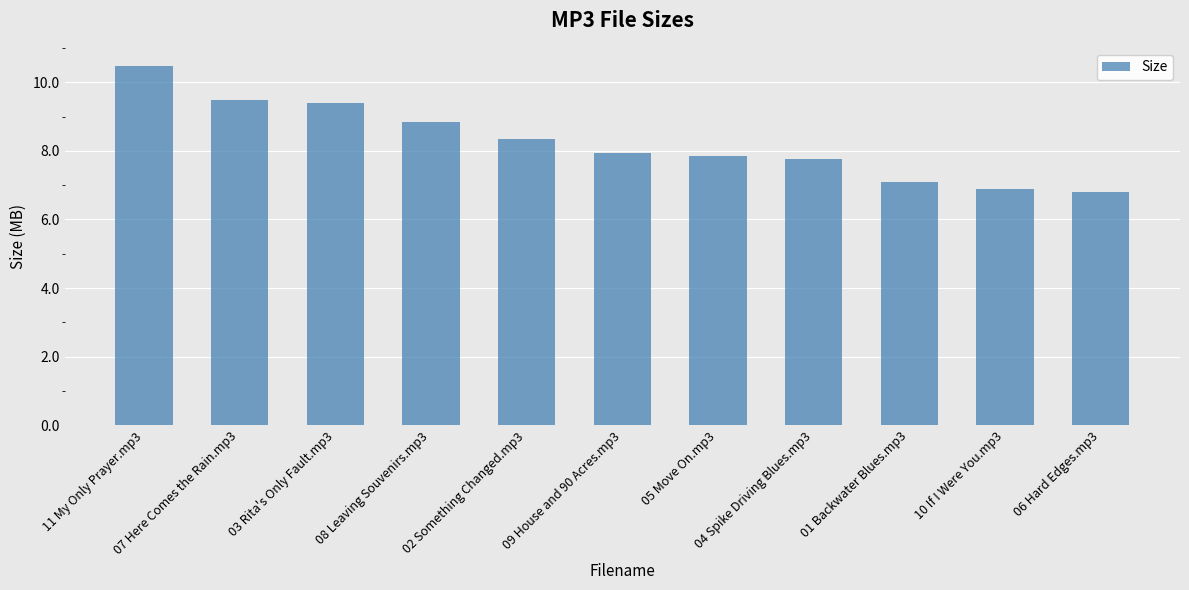

The chart shows a value of 7.8 at 05 Move On.mp3. True or false?

True